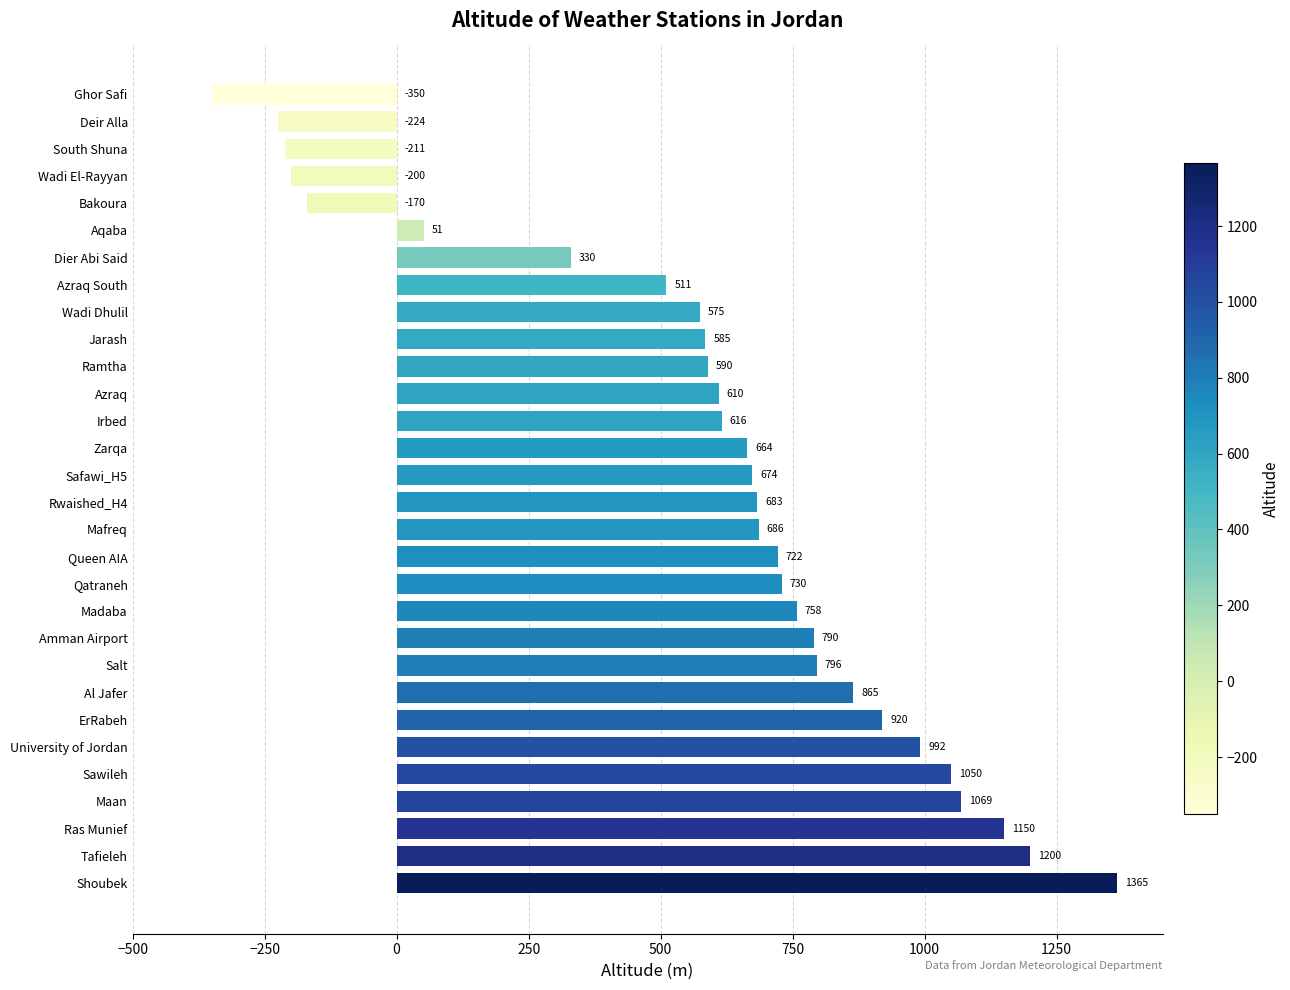

List the labels in order of value, smallest first.

Ghor Safi, Deir Alla, South Shuna, Wadi El-Rayyan, Bakoura, Aqaba, Dier Abi Said, Azraq South, Wadi Dhulil, Jarash, Ramtha, Azraq, Irbed, Zarqa, Safawi_H5, Rwaished_H4, Mafreq, Queen AIA, Qatraneh, Madaba, Amman Airport, Salt, Al Jafer, ErRabeh, University of Jordan, Sawileh, Maan, Ras Munief, Tafieleh, Shoubek